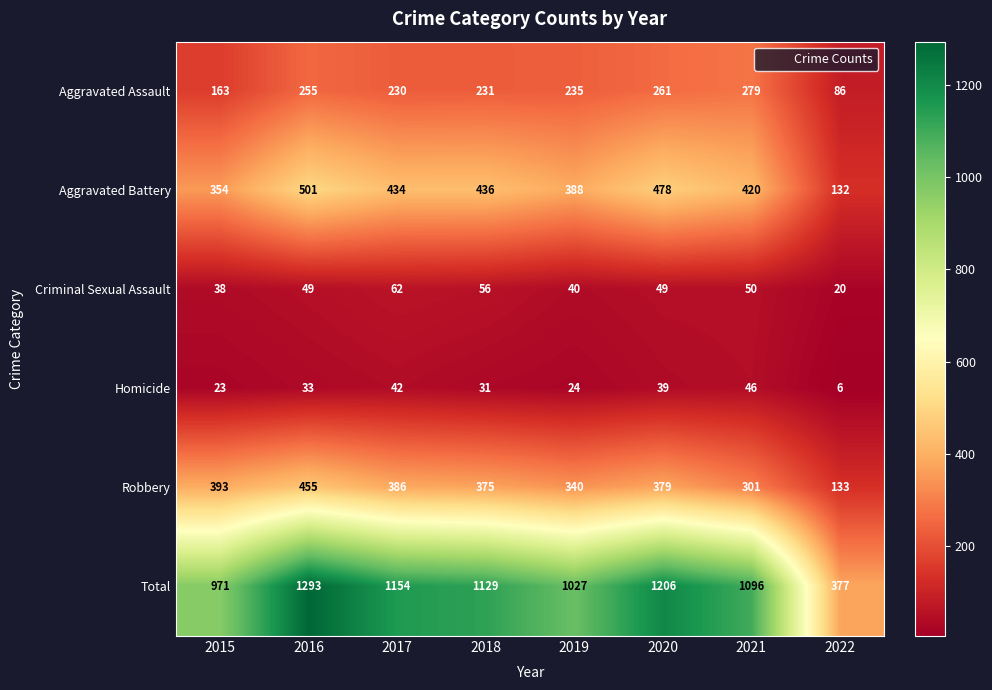

What is the difference between the maximum and minimum values in the Criminal Sexual Assault series?

42